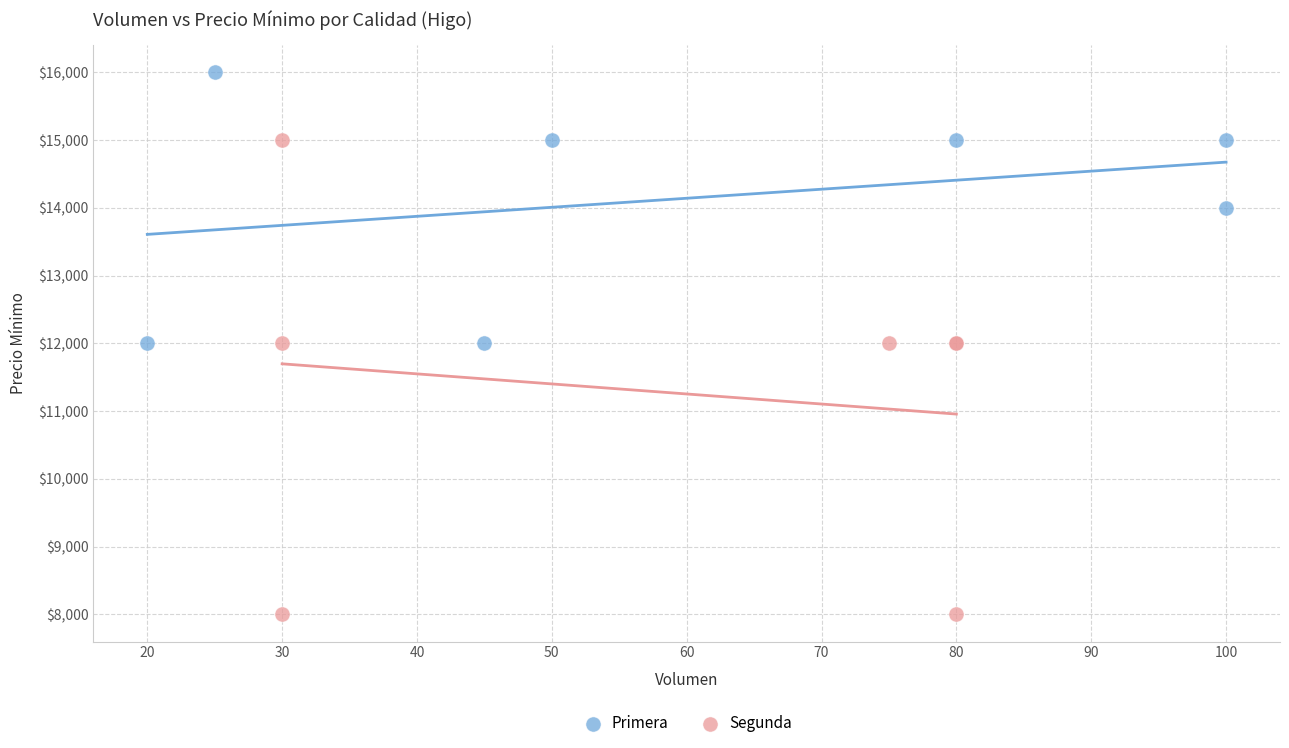

Which series reaches the minimum Y coordinate?

Segunda